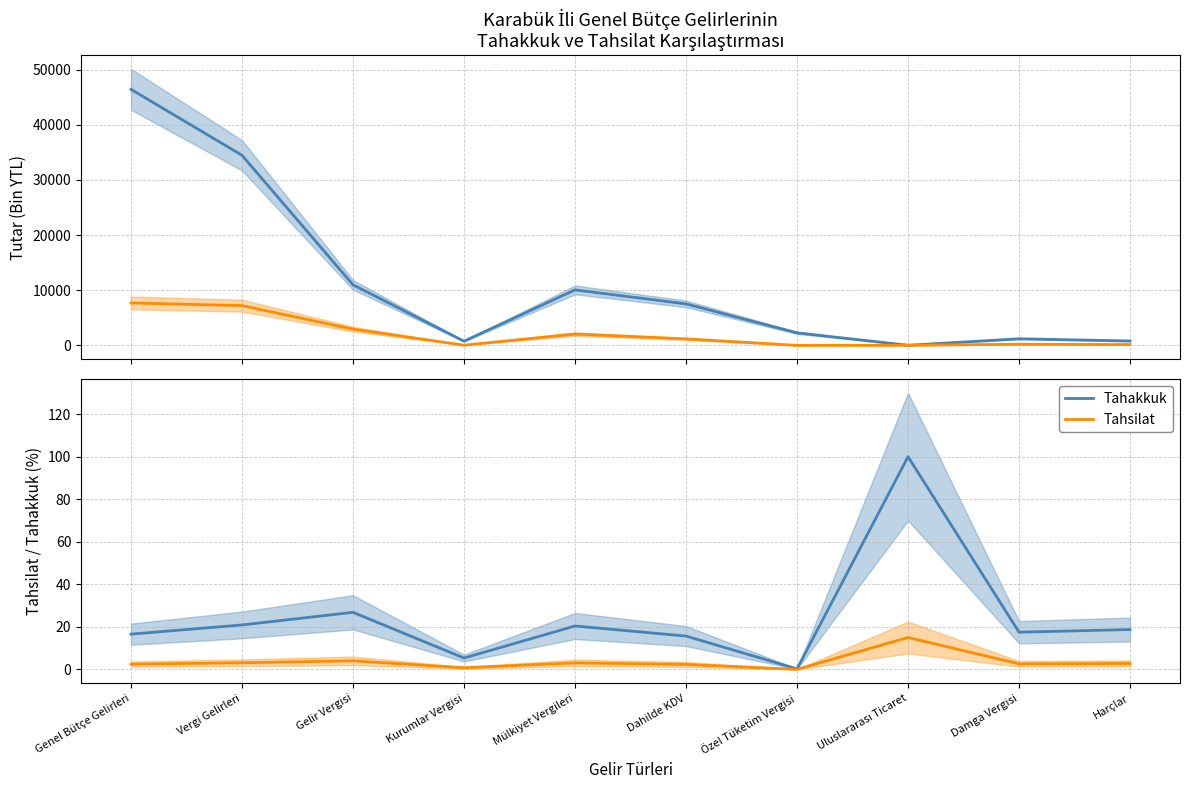

Reading left to right, extract all data points from this chart.

Tahakkuk: 16.6	20.9	26.8	5.4	20.4	15.7	0.3	100.0	17.5	18.8
Tahsilat: 2.5	3.1	4.0	0.8	3.1	2.4	0.0	15.0	2.6	2.8